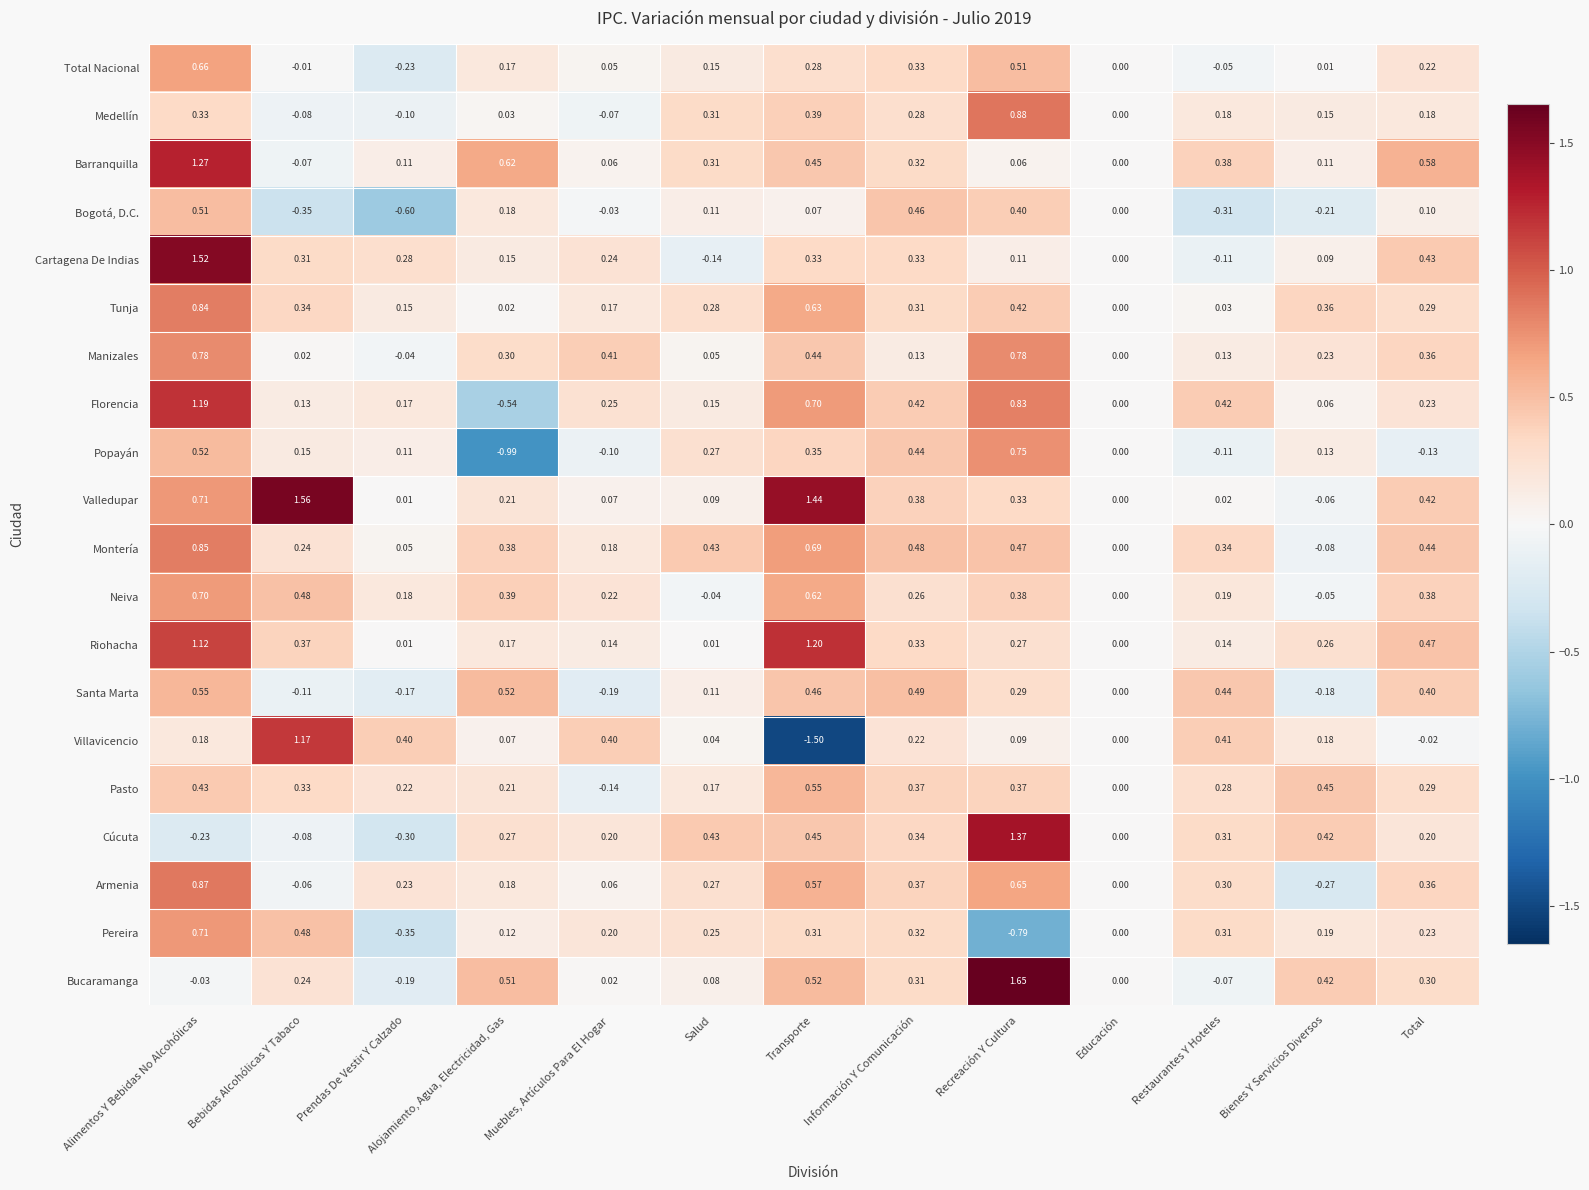

Count the number of data series in this chart.

20